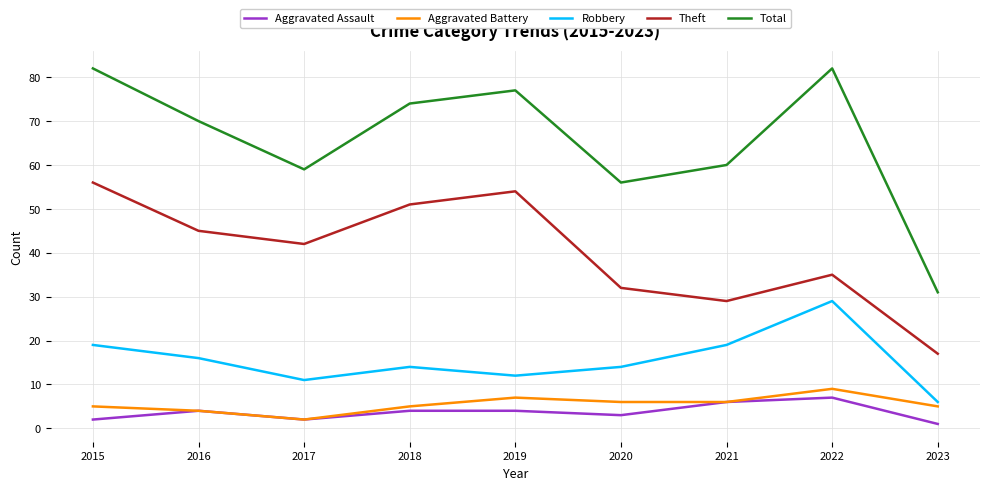

At 2022, list the series in order from largest to smallest.

Total, Theft, Robbery, Aggravated Battery, Aggravated Assault